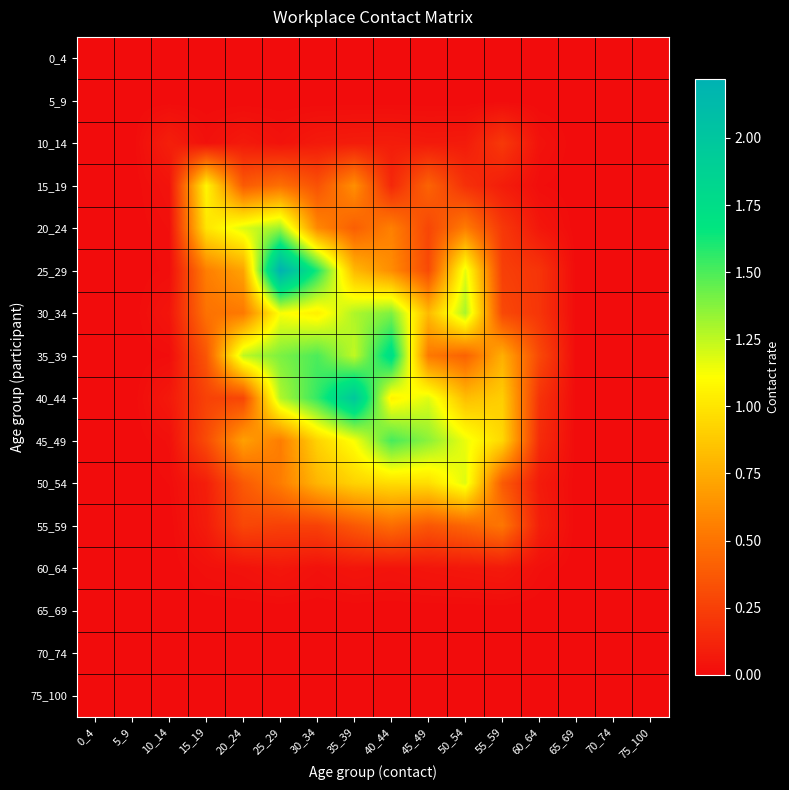

Which category has the lowest value across all series?

0_4